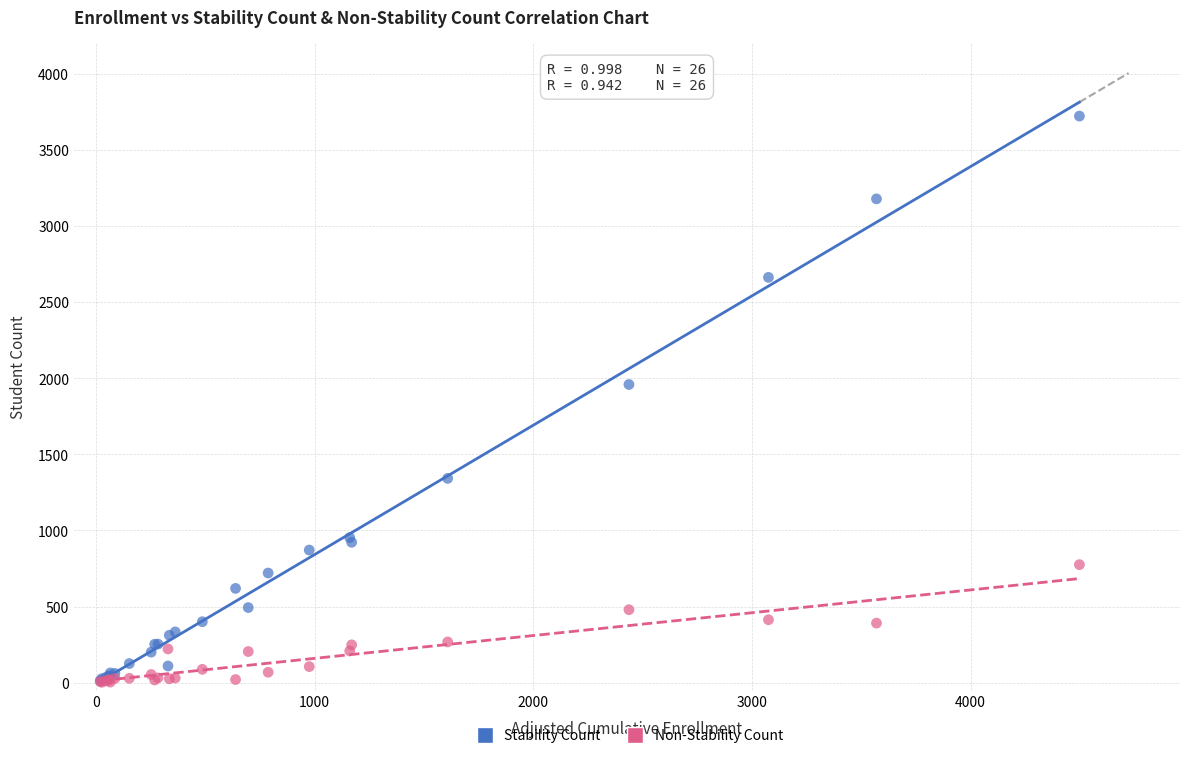

Which series has the widest spread of Y values?

Stability Count